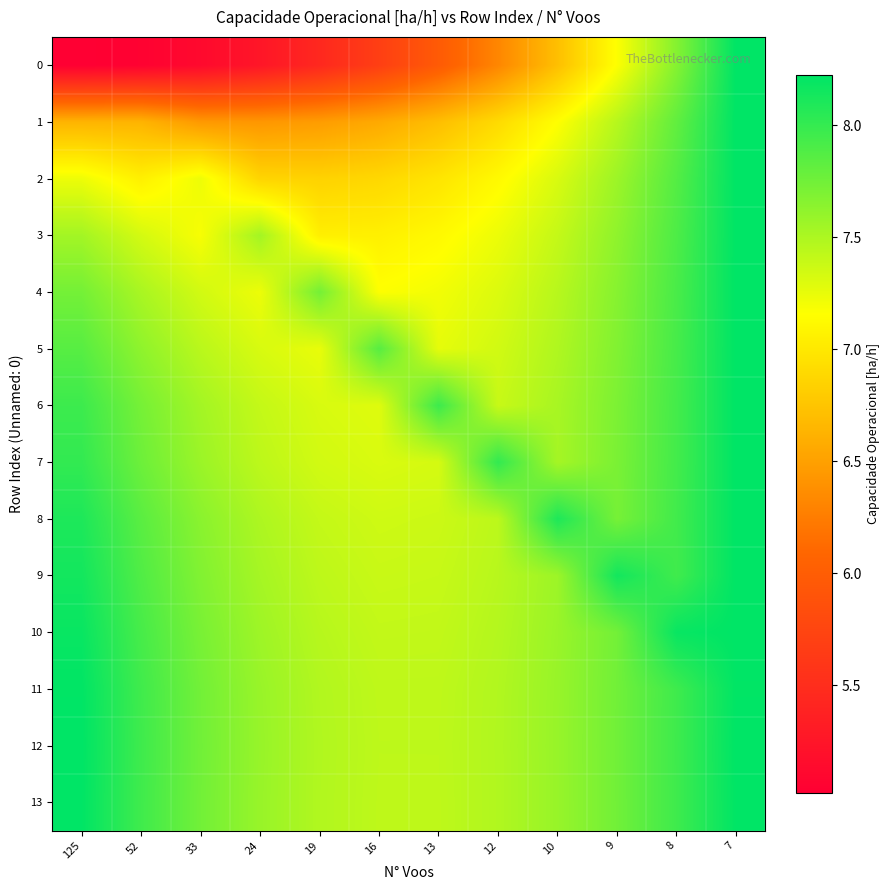

What is the total value across all series at 52?

104.2